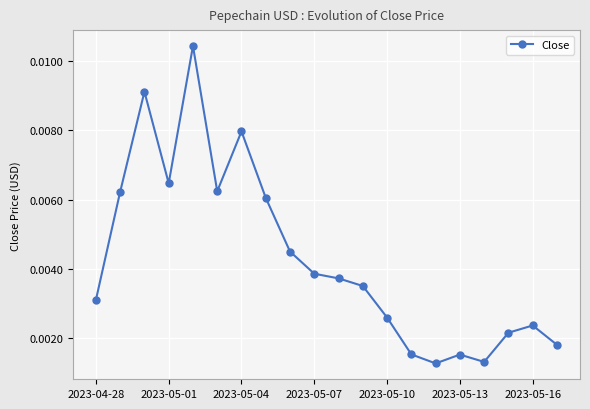

What is the sum of all values?

0.1